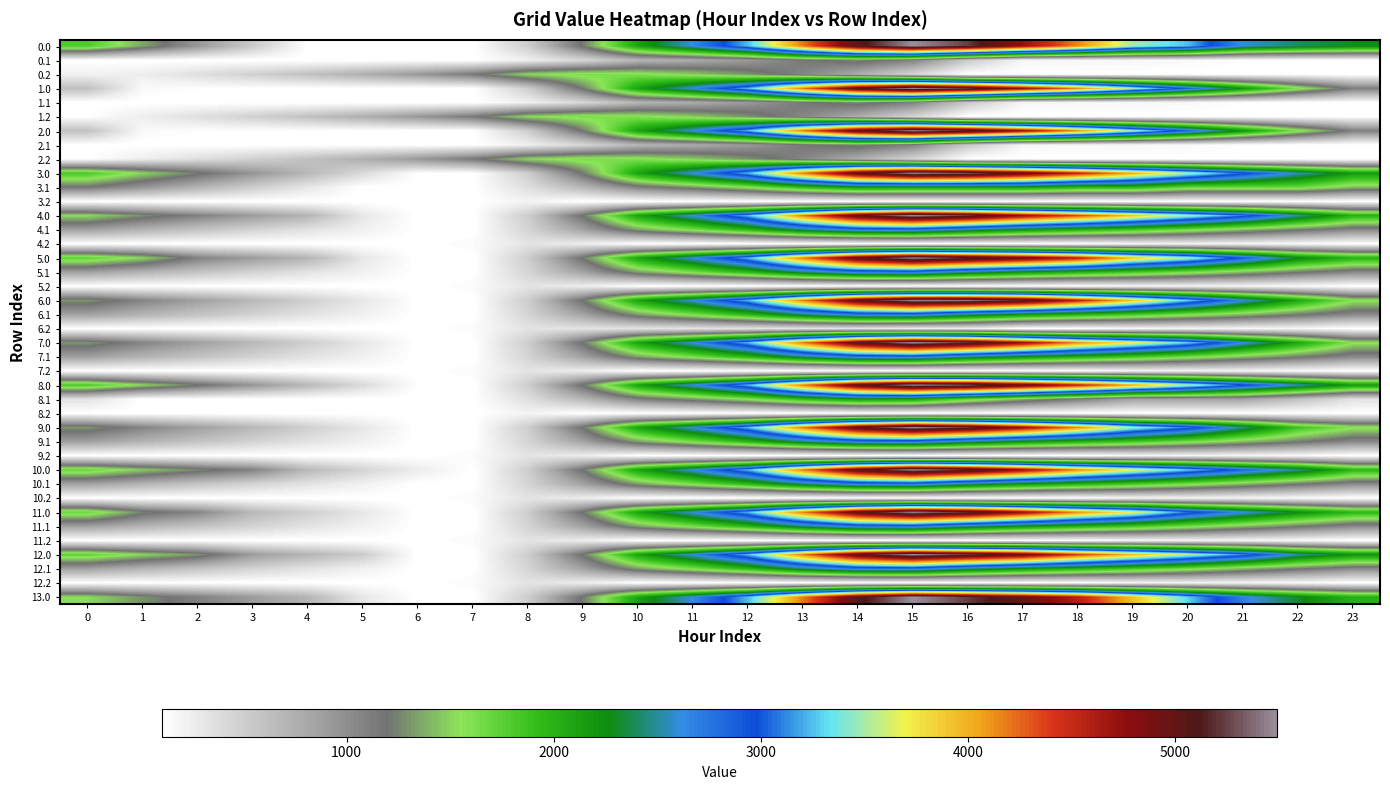

Reading left to right, extract all data points from this chart.

0.0: 0=1807.7	1=1353.7	2=939.2	3=530.8	4=121.8	5=118.0	6=109.9	7=109.9	8=501.2	9=1210.9	10=2118.0	11=2628.8	12=3242.0	13=4195.1	14=5056.7	15=5495.3	16=5241.9	17=4742.0	18=4149.4	19=3493.6	20=3246.1	21=2601.3	22=2407.0	23=2294.6
0.1: 0=109.9	1=109.9	2=109.9	3=109.9	4=109.9	5=109.9	6=109.9	7=109.9	8=233.9	9=423.1	10=694.4	11=780.5	12=913.8	13=1152.8	14=1265.4	15=1090.5	16=537.7	17=183.0	18=177.6	19=177.3	20=162.7	21=130.0	22=109.9	23=109.9
0.2: 0=221.7	1=249.7	2=363.0	3=480.9	4=605.2	5=758.6	6=928.1	7=1149.3	8=1510.4	9=1620.7	10=1596.9	11=1475.1	12=1302.2	13=1059.3	14=769.0	15=439.8	16=109.9	17=109.9	18=109.9	19=109.9	20=109.9	21=109.9	22=109.9	23=109.9
1.0: 0=611.0	1=157.0	2=131.2	3=126.7	4=121.8	5=118.0	6=109.9	7=109.9	8=501.2	9=1210.9	10=2118.0	11=2628.8	12=3242.0	13=4195.1	14=5056.7	15=5495.3	16=5241.9	17=4742.0	18=4149.4	19=3493.6	20=2857.4	21=2212.6	22=1614.3	23=1097.8
1.1: 0=109.9	1=109.9	2=109.9	3=109.9	4=109.9	5=109.9	6=109.9	7=109.9	8=233.9	9=423.1	10=694.4	11=780.5	12=913.8	13=1152.8	14=1265.4	15=1090.5	16=537.7	17=183.0	18=177.6	19=177.3	20=162.7	21=130.0	22=109.9	23=109.9
1.2: 0=123.7	1=249.7	2=363.0	3=480.9	4=605.2	5=758.6	6=928.1	7=1149.3	8=1510.4	9=1620.7	10=1596.9	11=1475.1	12=1302.2	13=1059.3	14=769.0	15=439.8	16=109.9	17=109.9	18=109.9	19=109.9	20=109.9	21=109.9	22=109.9	23=123.7
2.0: 0=611.0	1=157.0	2=131.2	3=126.7	4=121.8	5=118.0	6=109.9	7=109.9	8=501.2	9=1210.9	10=2118.0	11=2628.8	12=3242.0	13=4195.1	14=5056.7	15=5495.3	16=5241.9	17=4742.0	18=4149.4	19=3493.6	20=2857.4	21=2212.6	22=1614.3	23=1097.8
2.1: 0=109.9	1=109.9	2=109.9	3=109.9	4=109.9	5=109.9	6=109.9	7=109.9	8=233.9	9=423.1	10=694.4	11=780.5	12=913.8	13=1152.8	14=1265.4	15=1090.5	16=537.7	17=183.0	18=177.6	19=177.3	20=162.7	21=130.0	22=109.9	23=109.9
2.2: 0=123.7	1=249.7	2=363.0	3=480.9	4=605.2	5=758.6	6=928.1	7=1149.3	8=1510.4	9=1620.7	10=1596.9	11=1475.1	12=1302.2	13=1059.3	14=769.0	15=439.8	16=109.9	17=109.9	18=109.9	19=109.9	20=109.9	21=109.9	22=109.9	23=109.9
3.0: 0=1827.0	1=1507.3	2=1227.2	3=953.1	4=678.5	5=405.0	6=127.2	7=109.9	8=502.0	9=1211.7	10=2118.7	11=2629.6	12=3242.8	13=4195.8	14=5057.4	15=5496.0	16=5376.9	17=5011.4	18=4553.2	19=4037.9	20=3536.1	21=3025.6	22=2561.7	23=2179.5
3.1: 0=1172.6	1=942.2	2=725.1	3=513.3	4=304.6	5=109.9	6=109.9	7=109.9	8=365.5	9=686.4	10=1089.4	11=1307.2	12=1572.1	13=1942.8	14=2187.0	15=2146.6	16=2146.6	17=2146.6	18=1980.2	19=1980.2	20=1695.8	21=1695.8	22=1695.8	23=1426.7
3.2: 0=109.9	1=109.9	2=109.9	3=109.9	4=109.9	5=109.9	6=109.9	7=109.9	8=206.7	9=109.9	10=109.9	11=109.9	12=109.9	13=109.9	14=109.9	15=109.9	16=109.9	17=109.9	18=109.9	19=109.9	20=109.9	21=109.9	22=109.9	23=109.9
4.0: 0=1524.9	1=1289.1	2=1092.8	3=902.5	4=711.7	5=303.9	6=109.9	7=109.9	8=501.2	9=1210.9	10=2118.0	11=2628.8	12=3242.0	13=4195.1	14=5056.7	15=5495.3	16=5241.9	17=4742.0	18=4367.6	19=3930.0	20=3512.0	21=3085.3	22=2528.3	23=2011.8
4.1: 0=871.9	1=725.4	2=592.1	3=464.1	4=339.2	5=228.4	6=111.1	7=109.9	8=447.7	9=850.7	10=1335.9	11=1635.9	12=1983.0	13=2435.9	14=2762.2	15=2804.7	16=2482.9	17=2229.8	18=2038.5	19=1852.4	20=1651.9	21=1433.3	22=1227.4	23=1042.2
4.2: 0=109.9	1=109.9	2=109.9	3=109.9	4=109.9	5=109.9	6=109.9	7=148.9	8=327.8	9=254.6	10=109.9	11=109.9	12=109.9	13=109.9	14=109.9	15=109.9	16=109.9	17=109.9	18=115.8	19=180.2	20=196.9	21=186.4	22=154.6	23=109.9
5.0: 0=1743.1	1=1507.3	2=1092.8	3=902.5	4=711.7	5=303.9	6=109.9	7=109.9	8=501.2	9=1210.9	10=2118.0	11=2628.8	12=3242.0	13=4195.1	14=5056.7	15=5495.3	16=5241.9	17=4960.2	18=4585.8	19=3930.0	20=3512.0	21=2908.3	22=2310.1	23=2011.8
5.1: 0=871.9	1=725.4	2=592.1	3=464.1	4=339.2	5=228.4	6=111.1	7=109.9	8=447.7	9=850.7	10=1335.9	11=1635.9	12=1983.0	13=2435.9	14=2762.2	15=2804.7	16=2482.9	17=2229.8	18=2038.5	19=1852.4	20=1651.9	21=1433.3	22=1227.4	23=1042.2
5.2: 0=109.9	1=109.9	2=109.9	3=109.9	4=109.9	5=109.9	6=109.9	7=148.9	8=327.8	9=254.6	10=109.9	11=109.9	12=109.9	13=109.9	14=109.9	15=109.9	16=109.9	17=109.9	18=115.8	19=180.2	20=196.9	21=186.4	22=154.6	23=109.9
6.0: 0=1306.7	1=1070.9	2=874.6	3=684.3	4=493.5	5=303.9	6=109.9	7=109.9	8=501.2	9=1210.9	10=2118.0	11=2628.8	12=3242.0	13=4195.1	14=5056.7	15=5495.3	16=5460.0	17=5178.4	18=4585.8	19=3930.0	20=3293.8	21=2649.0	22=2091.9	23=1575.4
6.1: 0=871.9	1=725.4	2=592.1	3=464.1	4=339.2	5=228.4	6=111.1	7=109.9	8=447.7	9=850.7	10=1335.9	11=1635.9	12=1983.0	13=2435.9	14=2762.2	15=2804.7	16=2470.1	17=2217.0	18=2025.7	19=1839.7	20=1639.2	21=1433.3	22=1227.4	23=1042.2
6.2: 0=109.9	1=109.9	2=109.9	3=109.9	4=109.9	5=109.9	6=109.9	7=148.9	8=327.8	9=327.8	10=327.8	11=327.8	12=327.8	13=327.8	14=327.8	15=257.8	16=257.8	17=109.9	18=115.8	19=180.2	20=196.9	21=186.4	22=182.1	23=109.9
7.0: 0=1306.7	1=1070.9	2=874.6	3=684.3	4=493.5	5=303.9	6=109.9	7=109.9	8=501.2	9=1210.9	10=2118.0	11=2628.8	12=3242.0	13=4195.1	14=5056.7	15=5495.3	16=5241.9	17=4742.0	18=4149.4	19=3711.8	20=3293.8	21=2649.0	22=2091.9	23=1575.4
7.1: 0=871.9	1=725.4	2=592.1	3=464.1	4=339.2	5=228.4	6=111.1	7=109.9	8=447.7	9=850.7	10=1335.9	11=1635.9	12=1983.0	13=2435.9	14=2762.2	15=2804.7	16=2470.1	17=2229.8	18=2038.5	19=1852.4	20=1651.9	21=1433.3	22=1227.4	23=1042.2
7.2: 0=109.9	1=109.9	2=109.9	3=109.9	4=109.9	5=109.9	6=109.9	7=148.9	8=327.8	9=254.6	10=109.9	11=109.9	12=109.9	13=109.9	14=109.9	15=109.9	16=109.9	17=109.9	18=115.8	19=180.2	20=196.9	21=186.4	22=154.6	23=109.9
8.0: 0=1827.0	1=1507.3	2=1227.2	3=953.1	4=678.5	5=405.0	6=127.2	7=109.9	8=501.2	9=1211.7	10=2118.7	11=2629.6	12=3242.8	13=4195.8	14=5057.4	15=5496.0	16=5376.9	17=5017.6	18=4559.4	19=4037.9	20=3536.1	21=3025.6	22=2561.7	23=2179.5
8.1: 0=340.3	1=109.9	2=109.9	3=109.9	4=109.9	5=109.9	6=109.9	7=109.9	8=365.5	9=686.4	10=1089.4	11=1307.2	12=1572.1	13=1942.8	14=2187.0	15=2146.6	16=1728.1	17=1391.2	18=1116.1	19=846.1	20=846.1	21=846.1	22=609.4	23=340.3
8.2: 0=109.9	1=109.9	2=109.9	3=109.9	4=109.9	5=109.9	6=109.9	7=109.9	8=206.7	9=109.9	10=109.9	11=109.9	12=109.9	13=109.9	14=109.9	15=109.9	16=109.9	17=109.9	18=109.9	19=109.9	20=109.9	21=109.9	22=109.9	23=109.9
9.0: 0=1306.7	1=1070.9	2=874.6	3=684.3	4=493.5	5=303.9	6=109.9	7=109.9	8=501.2	9=1210.9	10=2118.0	11=2628.8	12=3242.0	13=4195.1	14=5056.7	15=5495.3	16=5241.9	17=4742.0	18=4149.4	19=3493.6	20=3075.6	21=2472.0	22=1873.7	23=1575.4
9.1: 0=871.9	1=725.4	2=592.1	3=464.1	4=339.2	5=228.4	6=111.1	7=109.9	8=447.7	9=850.7	10=1335.9	11=1635.9	12=1983.0	13=2435.9	14=2762.2	15=2804.7	16=2482.9	17=2229.8	18=2038.5	19=1852.4	20=1651.9	21=1433.3	22=1227.4	23=1042.2
9.2: 0=109.9	1=109.9	2=109.9	3=109.9	4=109.9	5=109.9	6=109.9	7=148.9	8=327.8	9=254.6	10=109.9	11=109.9	12=109.9	13=109.9	14=109.9	15=109.9	16=109.9	17=109.9	18=115.8	19=180.2	20=196.9	21=186.4	22=154.6	23=109.9
10.0: 0=1706.9	1=1472.1	2=1276.8	3=1087.6	4=678.6	5=454.5	6=261.5	7=109.9	8=501.2	9=1210.9	10=2118.0	11=2628.8	12=3242.0	13=4195.1	14=5056.7	15=5495.3	16=5241.9	17=4742.0	18=4149.4	19=3712.8	20=3295.8	21=2870.2	22=2491.1	23=1974.6
10.1: 0=864.8	1=719.3	2=587.0	3=460.1	4=336.2	5=226.4	6=110.0	7=109.9	8=448.7	9=852.7	10=1338.9	11=1628.5	12=1976.6	13=2430.5	14=2757.8	15=2801.3	16=2467.7	17=2215.6	18=2025.4	19=1840.3	20=1640.8	21=1423.2	22=1218.3	23=1034.1
10.2: 0=109.9	1=109.9	2=109.9	3=109.9	4=109.9	5=109.9	6=109.9	7=149.9	8=329.8	9=257.6	10=109.9	11=109.9	12=109.9	13=109.9	14=109.9	15=109.9	16=109.9	17=109.9	18=116.8	19=182.2	20=199.9	21=190.4	22=159.6	23=109.9
11.0: 0=1706.9	1=1252.9	2=1057.6	3=681.3	4=491.5	5=302.9	6=109.9	7=109.9	8=501.2	9=1210.9	10=2118.0	11=2628.8	12=3242.0	13=4195.1	14=5056.7	15=5495.3	16=5241.9	17=4742.0	18=4149.4	19=3712.8	20=3076.6	21=2651.0	22=2271.9	23=1974.6
11.1: 0=864.8	1=719.3	2=587.0	3=460.1	4=336.2	5=226.4	6=110.0	7=109.9	8=448.7	9=852.7	10=1338.9	11=1639.8	12=1976.6	13=2430.5	14=2757.8	15=2801.3	16=2467.7	17=2215.6	18=2025.4	19=1840.3	20=1640.8	21=1423.2	22=1218.3	23=1034.1
11.2: 0=109.9	1=109.9	2=109.9	3=109.9	4=109.9	5=109.9	6=109.9	7=149.9	8=329.8	9=257.6	10=109.9	11=109.9	12=109.9	13=109.9	14=109.9	15=109.9	16=109.9	17=109.9	18=116.8	19=182.2	20=199.9	21=190.4	22=159.6	23=109.9
12.0: 0=1739.0	1=1504.2	2=1308.9	3=900.5	4=710.7	5=522.1	6=109.9	7=109.9	8=501.2	9=1210.9	10=2118.0	11=2628.8	12=3242.0	13=4195.1	14=5056.7	15=5495.3	16=5241.9	17=4961.2	18=4400.7	19=3964.1	20=3547.1	21=3121.5	22=2523.2	23=2225.9
12.1: 0=864.8	1=719.3	2=587.0	3=460.1	4=336.2	5=226.4	6=110.0	7=109.9	8=448.7	9=852.7	10=1327.6	11=1628.5	12=1976.6	13=2430.5	14=2757.8	15=2801.3	16=2467.7	17=2215.6	18=2025.4	19=1840.3	20=1640.8	21=1423.2	22=1218.3	23=1034.1
12.2: 0=109.9	1=109.9	2=109.9	3=109.9	4=109.9	5=109.9	6=109.9	7=149.9	8=329.8	9=257.6	10=109.9	11=109.9	12=109.9	13=109.9	14=109.9	15=109.9	16=109.9	17=109.9	18=116.8	19=182.2	20=199.9	21=190.4	22=159.6	23=109.9
13.0: 0=1524.9	1=1289.1	2=1092.8	3=902.5	4=711.7	5=303.9	6=109.9	7=109.9	8=501.2	9=1210.9	10=2118.0	11=2628.8	12=3242.0	13=4195.1	14=5056.7	15=5495.3	16=5241.9	17=4960.2	18=4585.8	19=3930.0	20=3293.8	21=2690.2	22=2310.1	23=2011.8